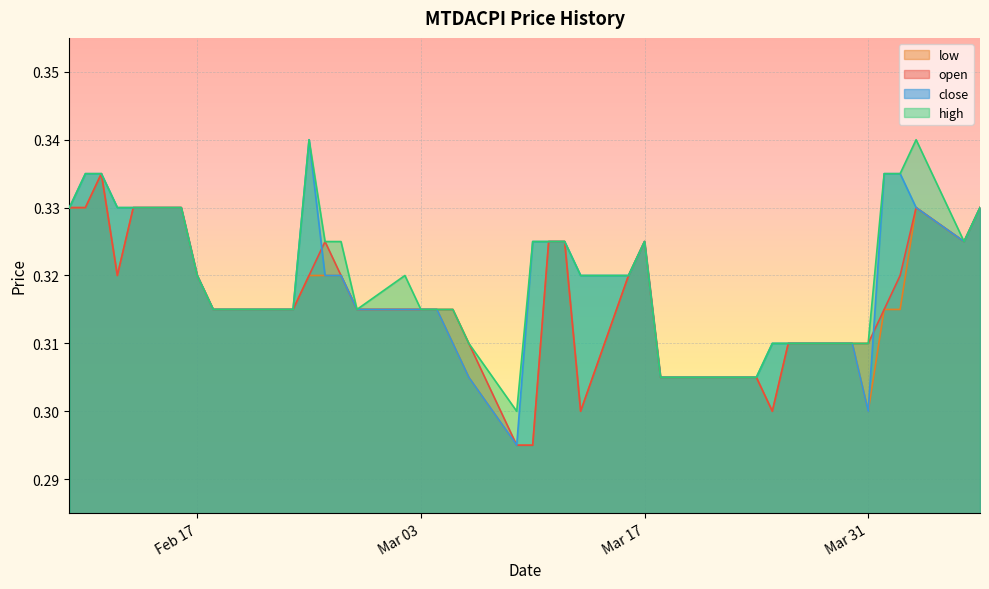

How many lines are shown in the chart?

4